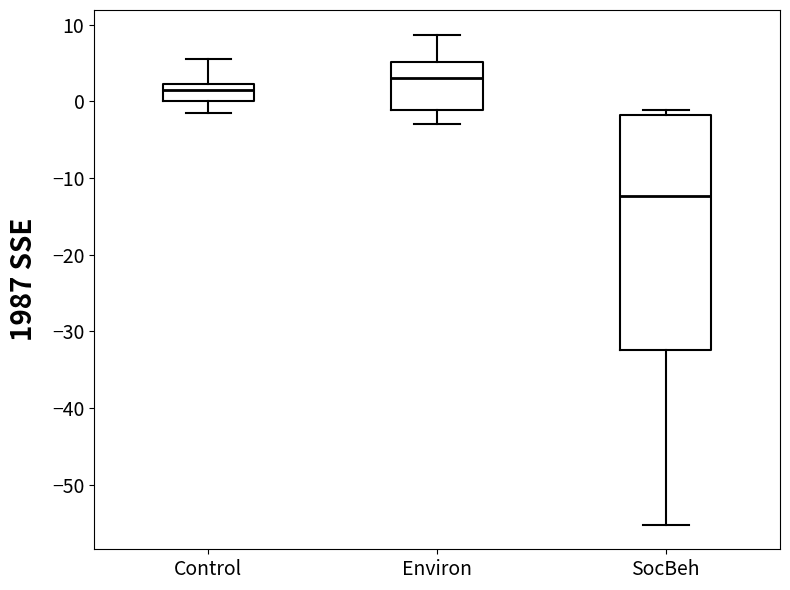

Which box is the tallest, from its lower edge to its upper edge?

SocBeh